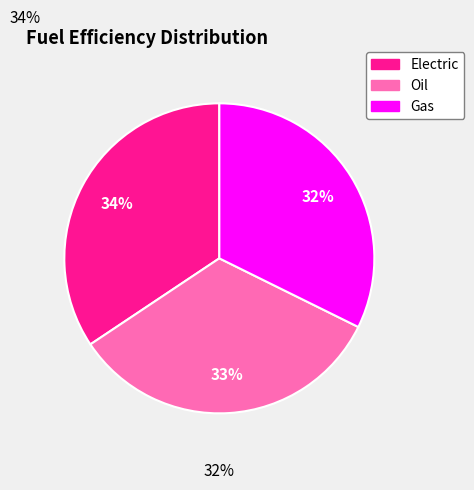

What is the largest slice in the pie chart?

Electric